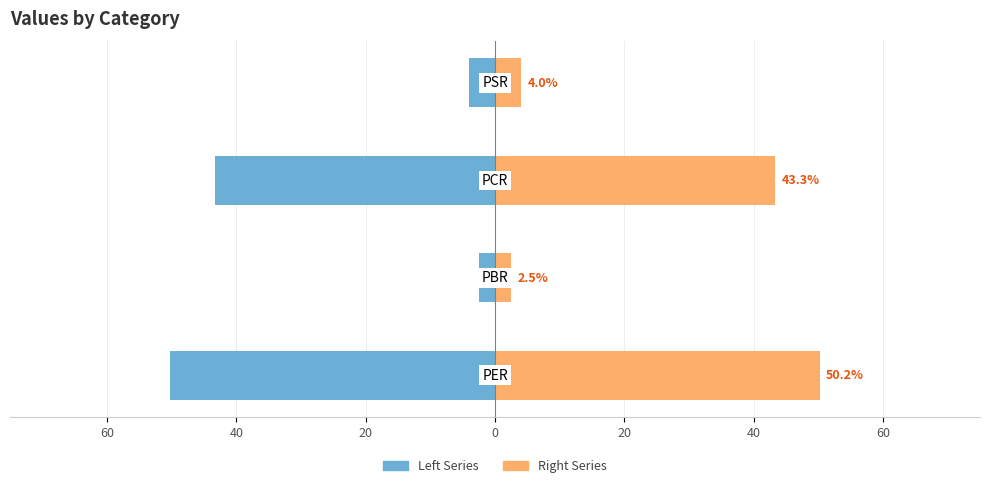

Is the value of Left Series at 0 greater than the value of Right Series at 20?

No